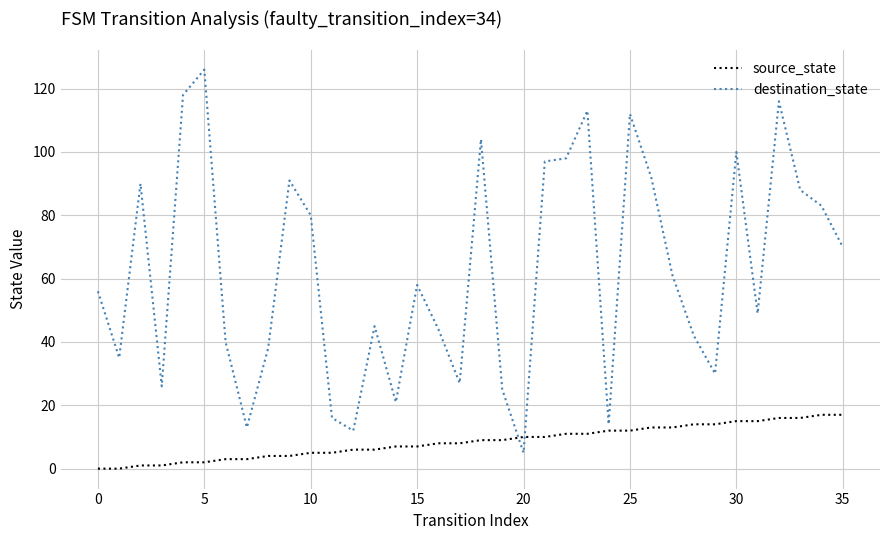

Which series has the widest spread of values?

destination_state